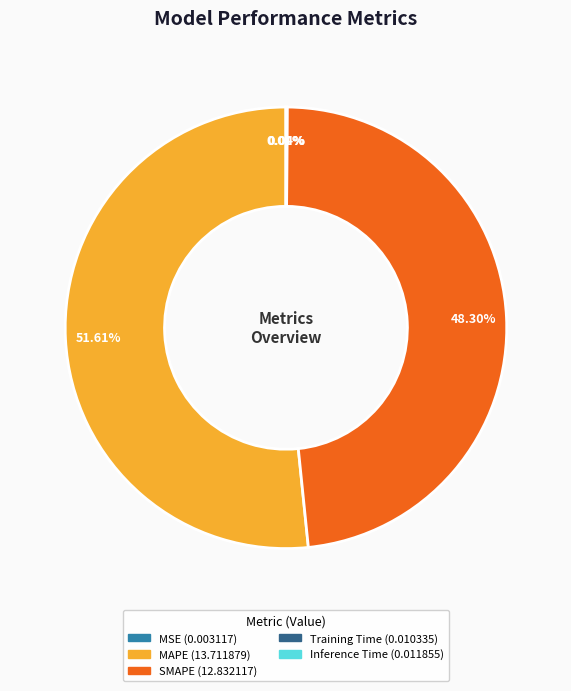

Is there any slice that represents more than half of the pie?

Yes